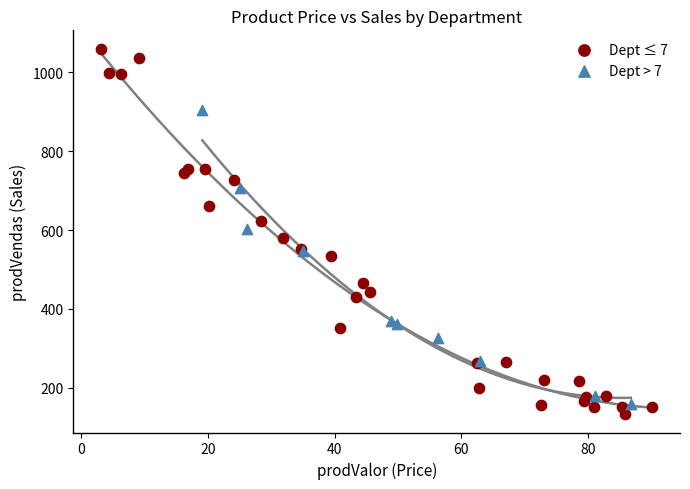

Which series contains the lowest Y value?

Dept ≤ 7